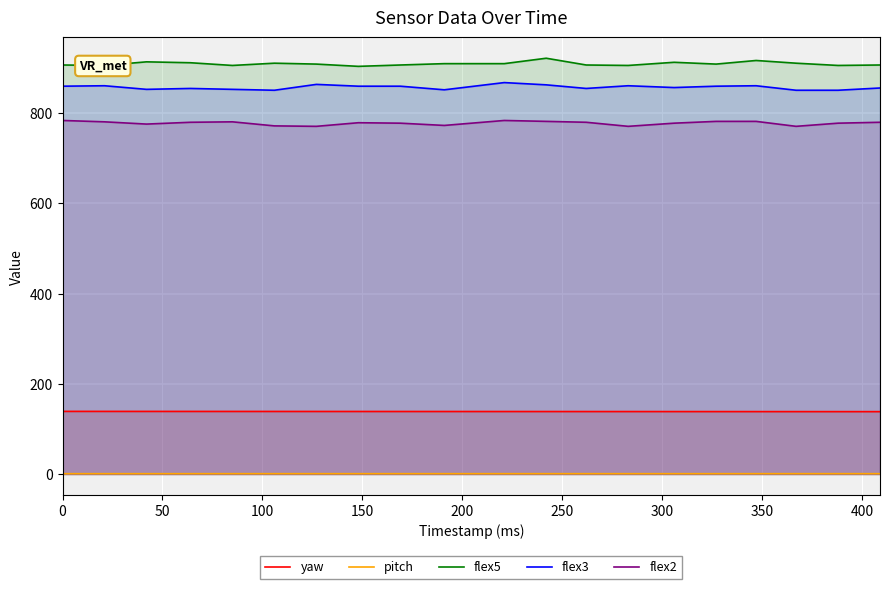

Reading left to right, transcribe all the data shown in this chart.

yaw: 139.0	139.0	138.9	138.9	138.9	138.8	138.8	138.8	138.8	138.7	138.7	138.7	138.6	138.6	138.6	138.5	138.5	138.5	138.4	138.4
pitch: 0.9	0.8	0.8	0.9	0.9	0.9	0.9	0.9	0.9	0.9	0.9	0.9	0.9	0.9	0.9	0.9	0.9	0.9	0.9	0.9
flex5: 907.0	906.0	914.0	912.0	906.0	911.0	909.0	904.0	907.0	910.0	910.0	922.0	907.0	906.0	913.0	909.0	917.0	911.0	906.0	907.0
flex3: 860.0	861.0	853.0	855.0	853.0	851.0	864.0	860.0	860.0	852.0	868.0	863.0	855.0	861.0	857.0	860.0	861.0	851.0	851.0	856.0
flex2: 784.0	781.0	776.0	780.0	781.0	772.0	771.0	779.0	778.0	773.0	784.0	782.0	780.0	771.0	778.0	782.0	782.0	771.0	778.0	780.0